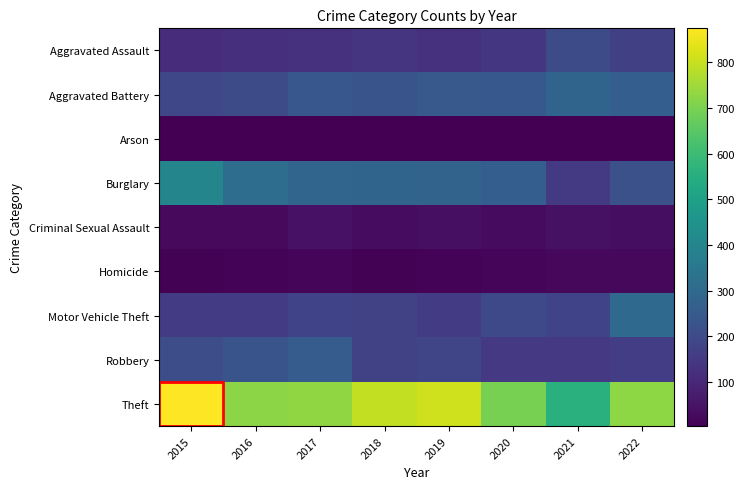

Reading left to right, list all the values displayed in this chart.

Aggravated Assault: 2015=114	2016=124	2017=129	2018=137	2019=128	2020=142	2021=202	2022=169
Aggravated Battery: 2015=188	2016=202	2017=240	2018=231	2019=247	2020=242	2021=285	2022=264
Arson: 2015=5	2016=4	2017=6	2018=4	2019=7	2020=6	2021=5	2022=7
Burglary: 2015=400	2016=314	2017=288	2018=285	2019=282	2020=265	2021=151	2022=220
Criminal Sexual Assault: 2015=25	2016=27	2017=46	2018=32	2019=41	2020=28	2021=42	2022=37
Homicide: 2015=10	2016=13	2017=18	2018=10	2019=12	2020=20	2021=21	2022=22
Motor Vehicle Theft: 2015=157	2016=158	2017=178	2018=177	2019=159	2020=196	2021=178	2022=300
Robbery: 2015=209	2016=230	2017=257	2018=173	2019=187	2020=149	2021=147	2022=163
Theft: 2015=874	2016=722	2017=731	2018=795	2019=810	2020=697	2021=556	2022=727